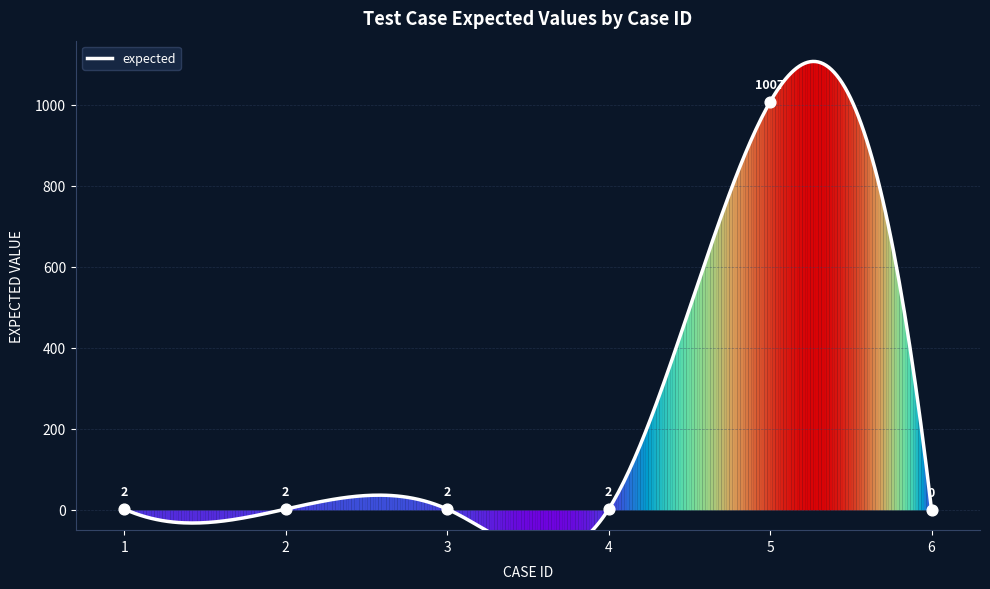

Between 6 and 5, which is larger?

5